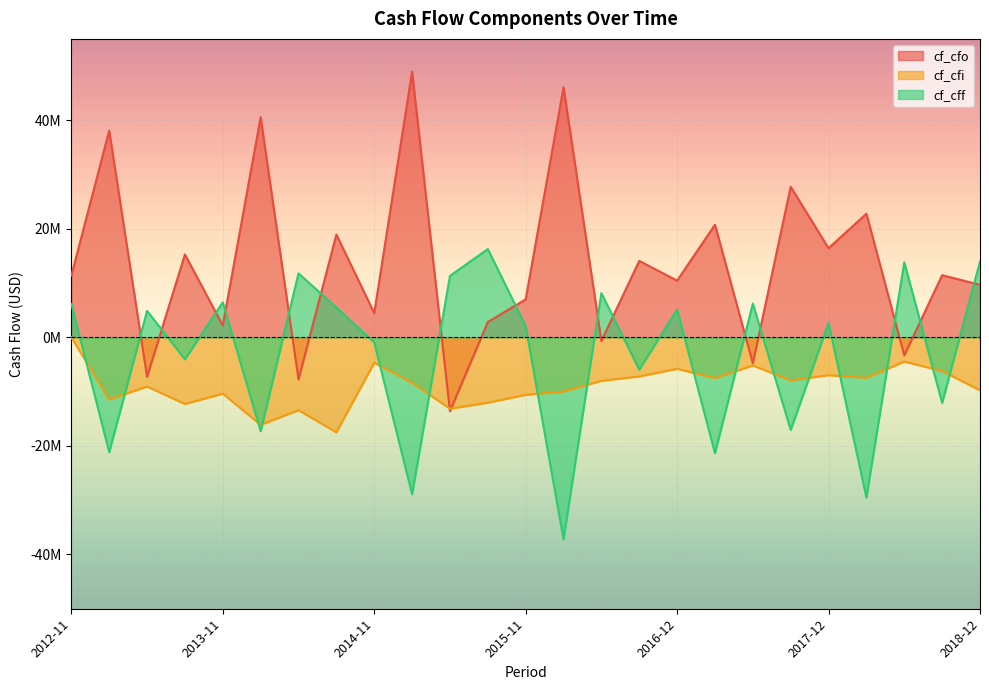

Reading left to right, extract all data points from this chart.

cf_cfo: 11390000	38091000	-7273000	15287000	2186000	40562000	-7763000	18947000	4480000	48961000	-13604000	2821000	7006000	46084000	-669000	14087000	10457000	20764000	-4781000	27737000	16436000	22784000	-3320000	11456000	9687000
cf_cfi: 0	-11464000	-9062000	-12277000	-10370000	-16117000	-13418000	-17493000	-4667000	-8366000	-13144000	-12033000	-10591000	-9982000	-8006000	-7201000	-5796000	-7505000	-5179000	-7932000	-6971000	-7468000	-4455000	-6207000	-9751000
cf_cff: 6168000	-21146000	4880000	-4037000	6461000	-17278000	11803000	5493000	-922000	-28901000	11323000	16281000	2084000	-37204000	8158000	-5944000	5147000	-21342000	6226000	-17050000	2654000	-29518000	13842000	-12068000	13963000